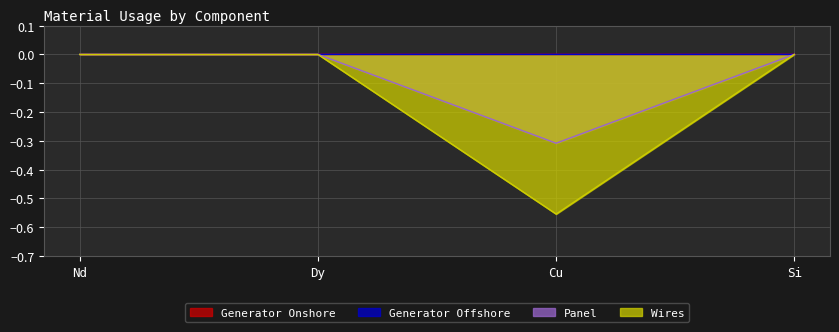

What is the difference between the Panel values at Nd and Cu?

0.3